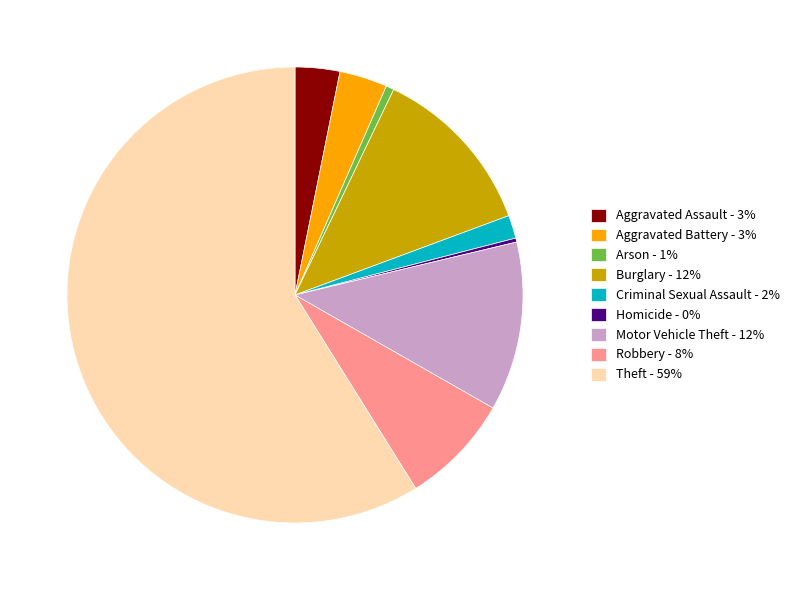

True or false: Motor Vehicle Theft accounts for 17% of the total.

False